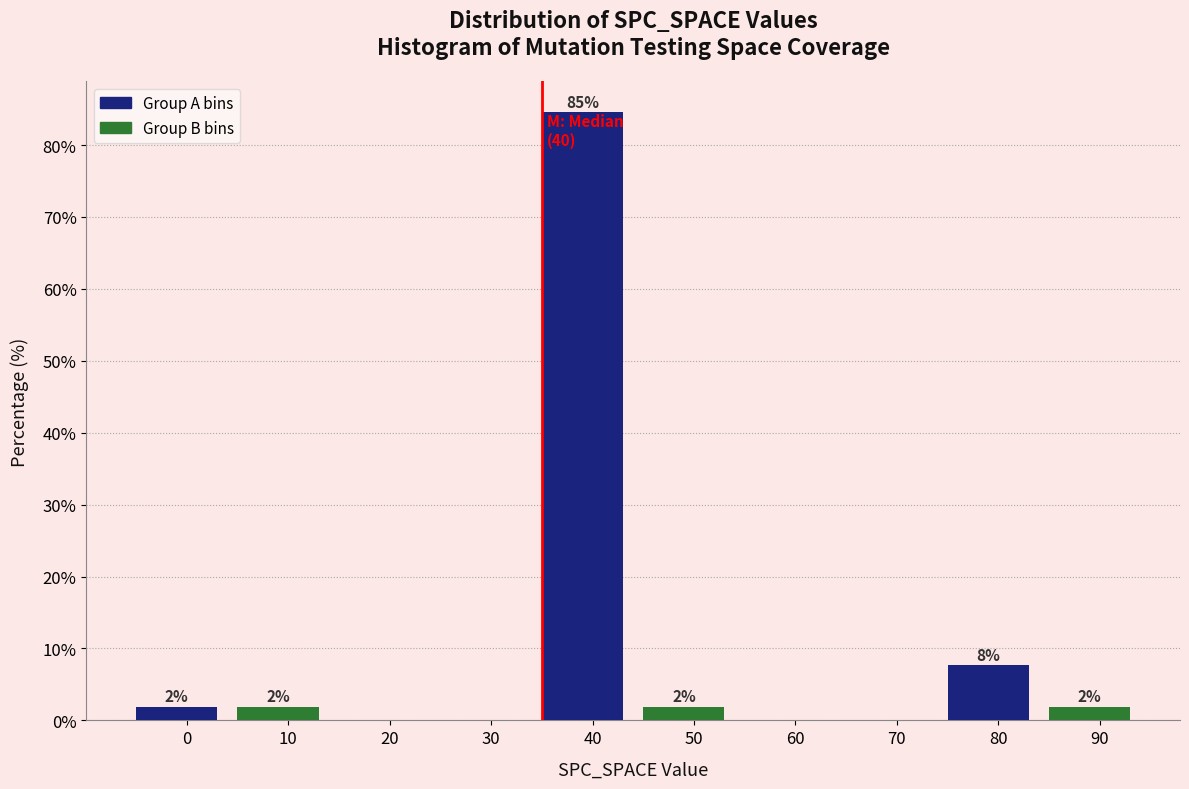

Are the bars horizontal?

No